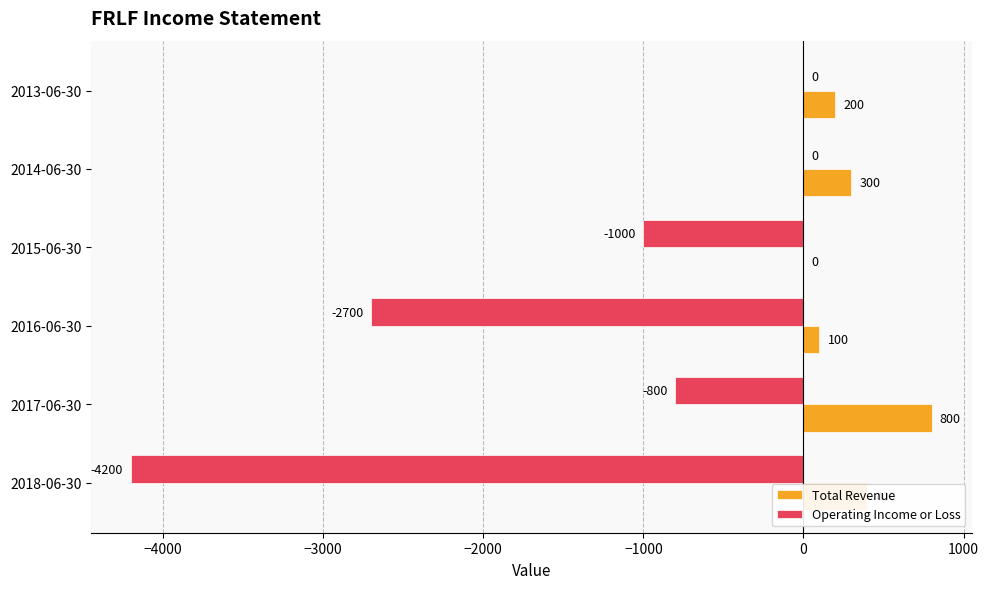

The Total Revenue series shows 300 at 2014-06-30. True or false?

True